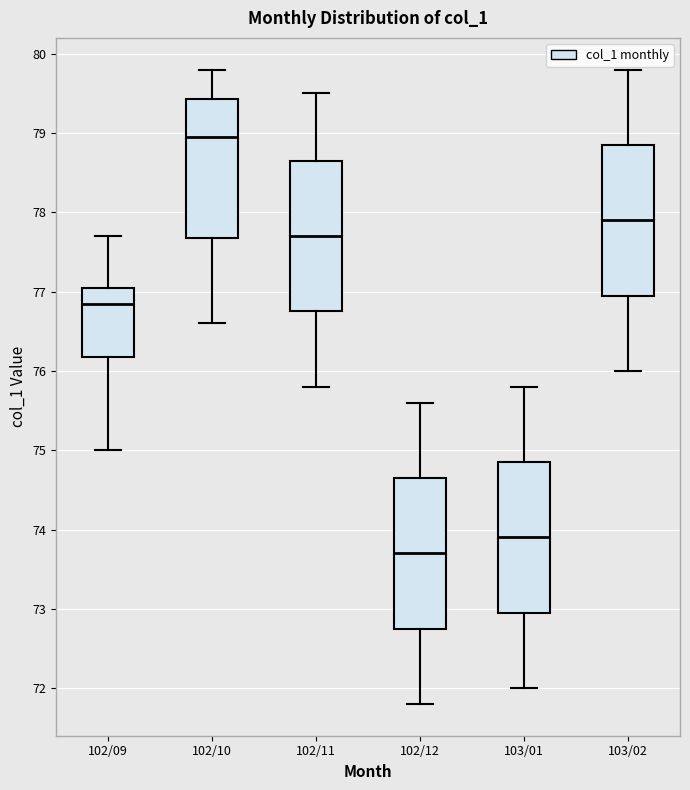

Reading left to right, transcribe this box plot: for each box, give where its median line is, the range the box spans, and where its two whiskers end, as read against the y-axis. The values are not printed on the chart, so give them approximately, as read against the axis.

102/09: median 76.9, box 76.2 to 77.1, whiskers 75.0 to 77.7
102/10: median 79.0, box 77.7 to 79.4, whiskers 76.6 to 79.8
102/11: median 77.7, box 76.8 to 78.7, whiskers 75.8 to 79.5
102/12: median 73.7, box 72.8 to 74.7, whiskers 71.8 to 75.6
103/01: median 73.9, box 73.0 to 74.9, whiskers 72.0 to 75.8
103/02: median 77.9, box 77.0 to 78.9, whiskers 76.0 to 79.8